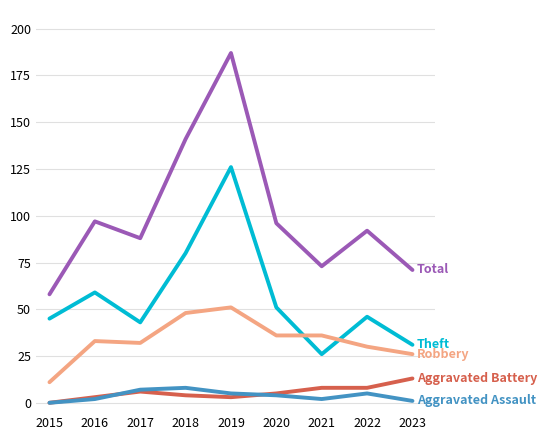

How many lines are shown in the chart?

5